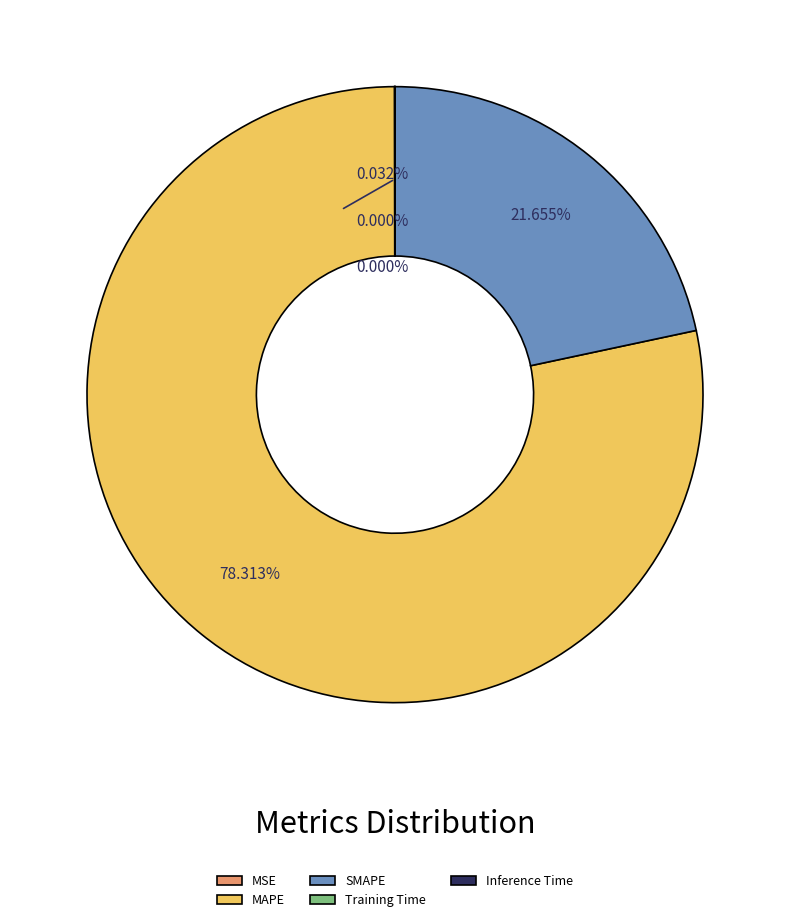

To the nearest percent, what portion does SMAPE represent?

22%